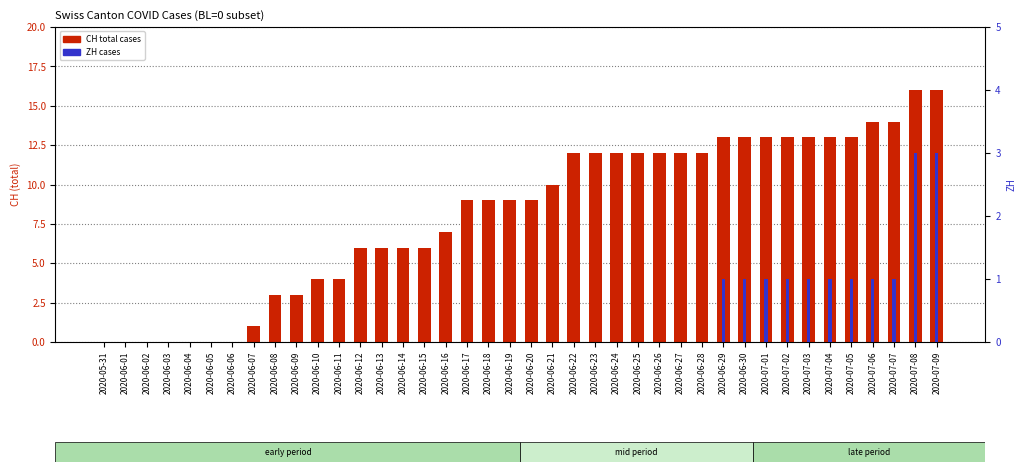

True or false: ZH cases has a value of 0 at 2020-06-05.

True